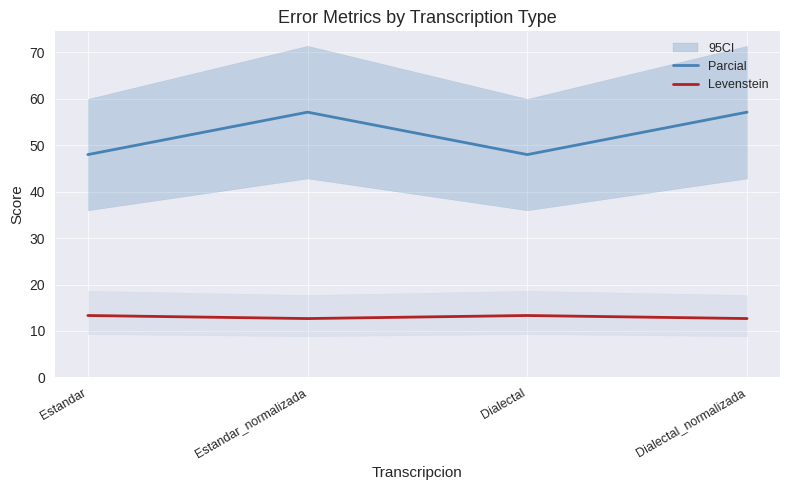

What is the maximum value for Parcial?

57.1